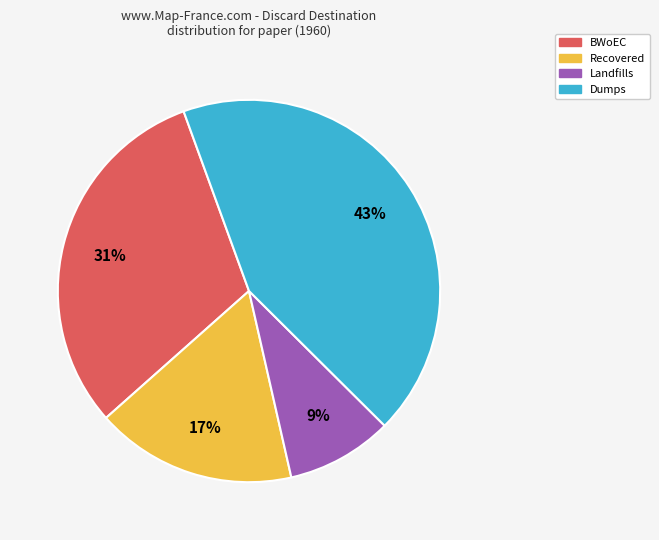

Is there a majority slice in this chart?

No